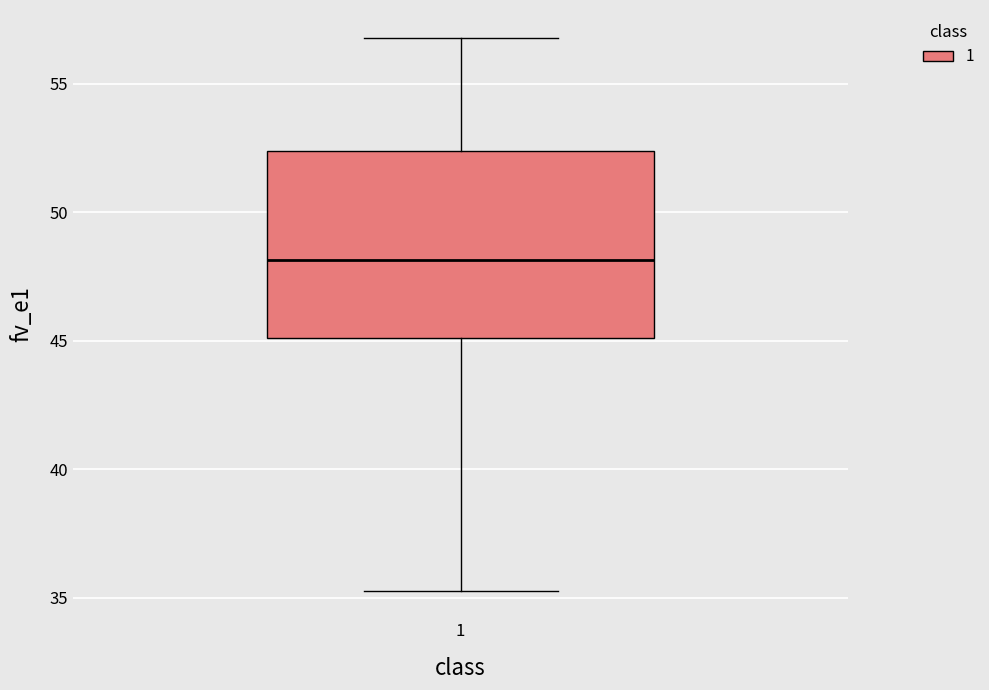

Where is the upper edge of the box at x = 1 on the y-axis? The values are not printed on the chart, so give them approximately, as read against the axis.

52.5